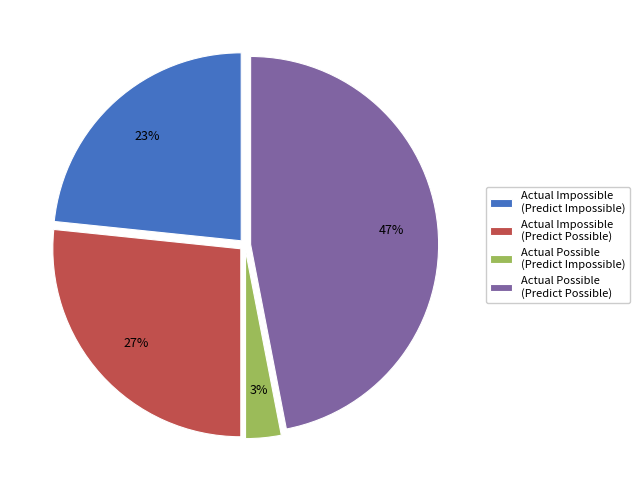

To the nearest percent, what percentage of the pie is Actual Impossible (Predict Impossible)?

23%